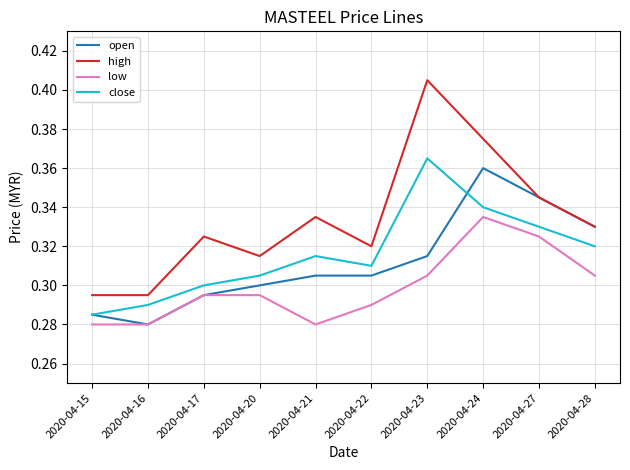

Which series changed the most between 2020-04-27 and 2020-04-28?

low